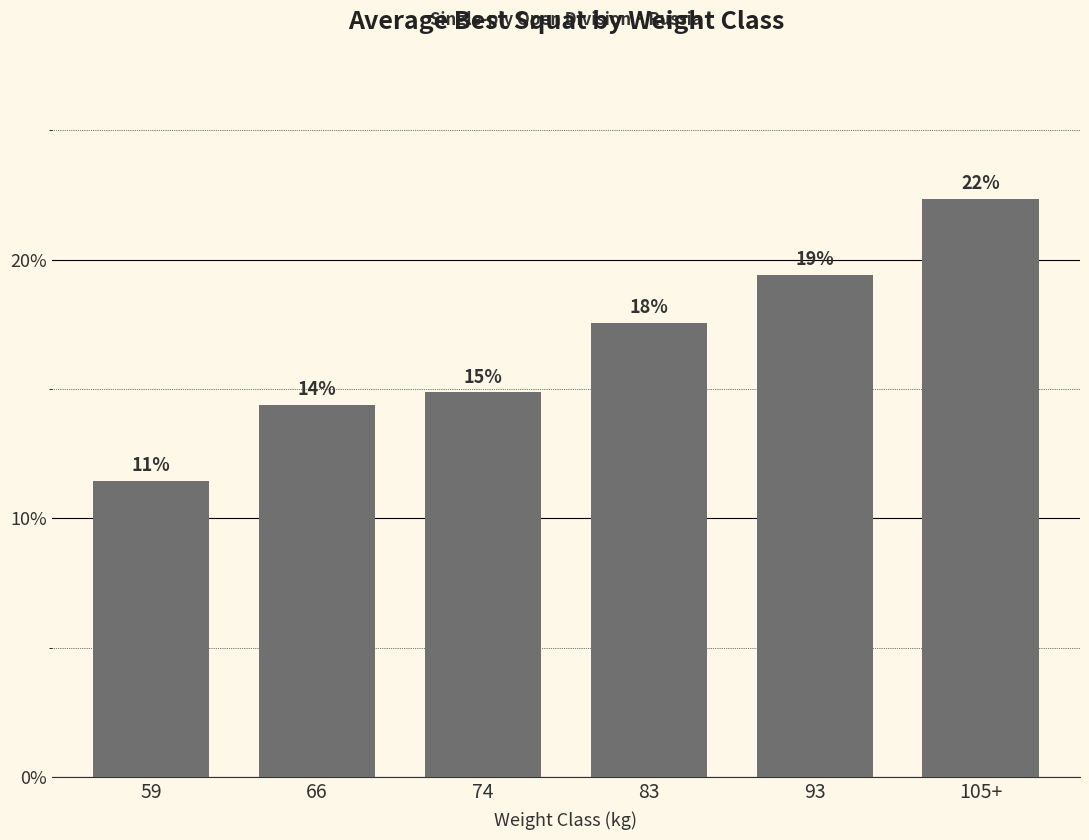

True or false: the data shows 391.6 at 93.

False